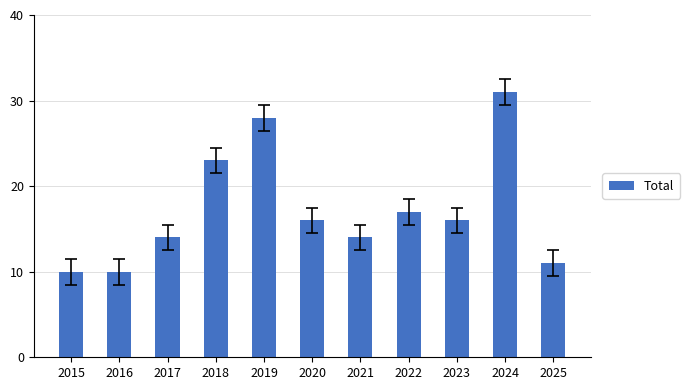

Does the chart contain stacked bars?

No